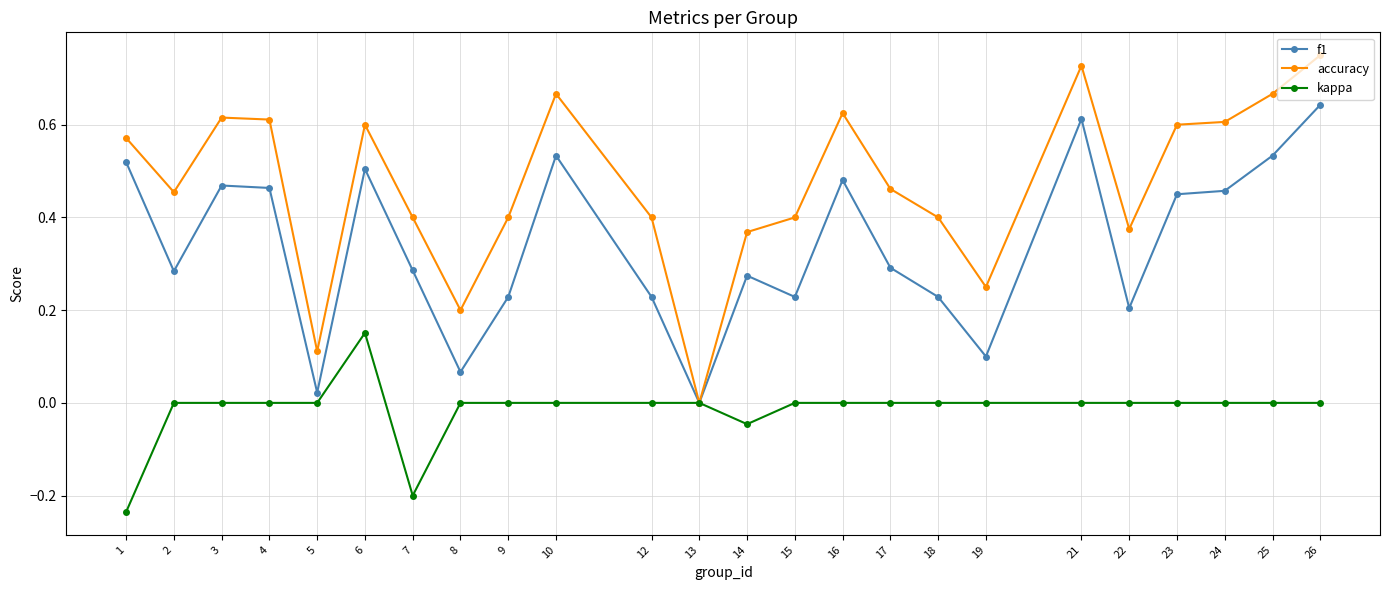

Which category has the lowest value in the accuracy series?

13